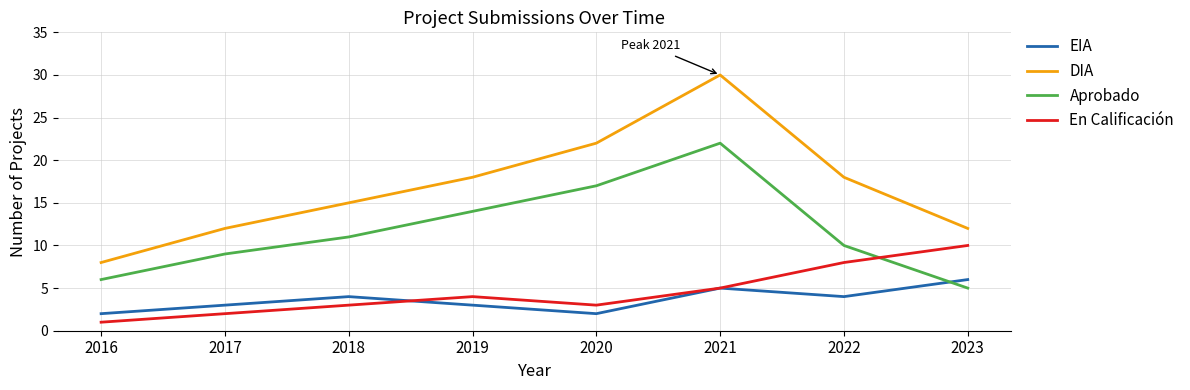

Is it true that En Calificación equals 6 at 2019?

False